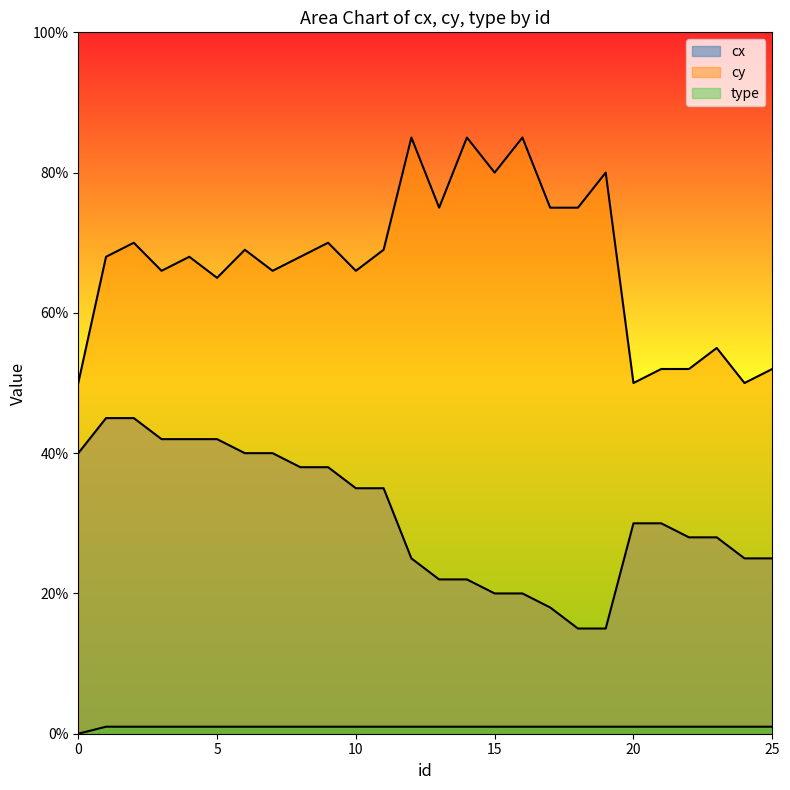

Is it true that cx equals 54 at 11?

False